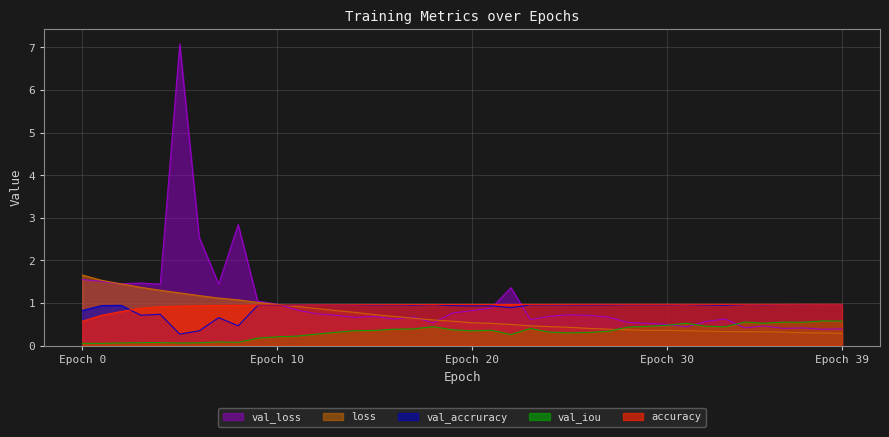

What is the highest value of the val_loss series?

7.1